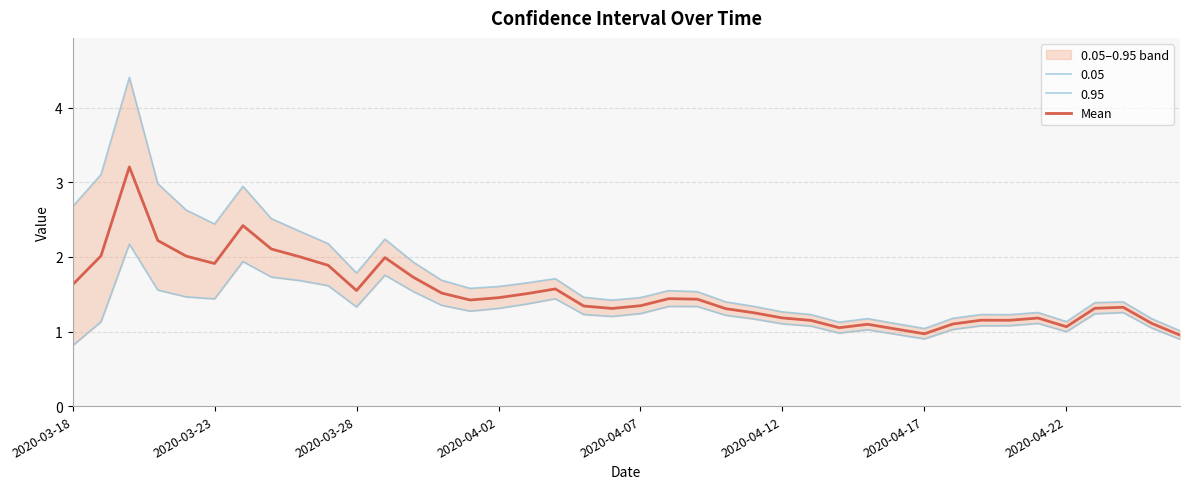

What is the sum of all values?

60.4